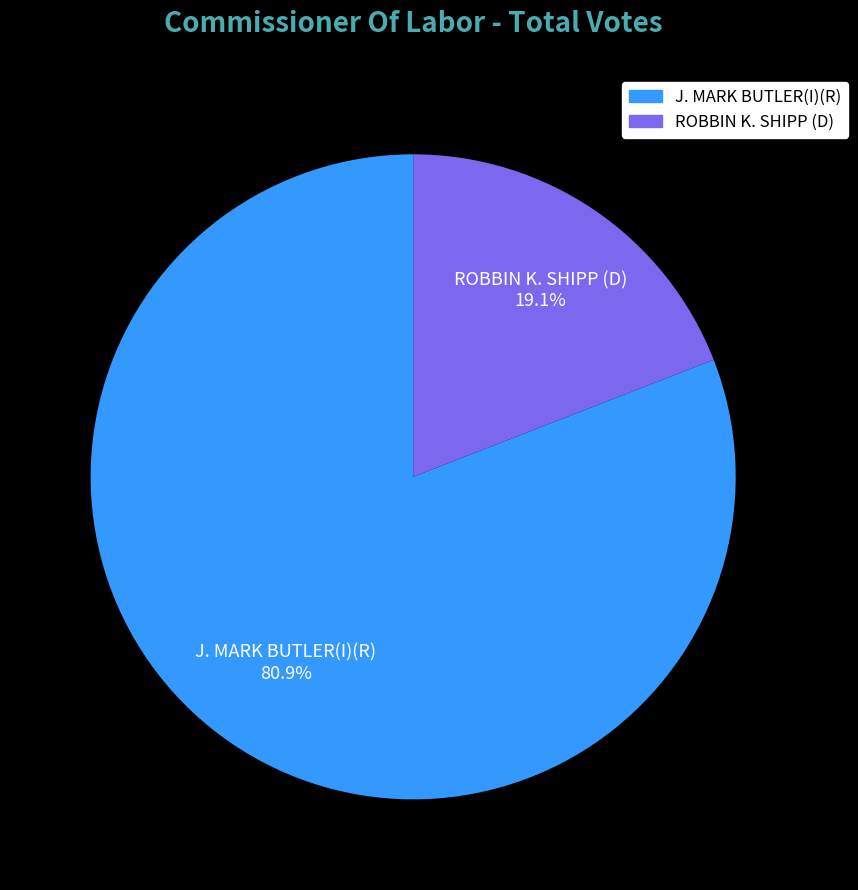

Does ROBBIN K. SHIPP (D) represent more than half of the total?

No